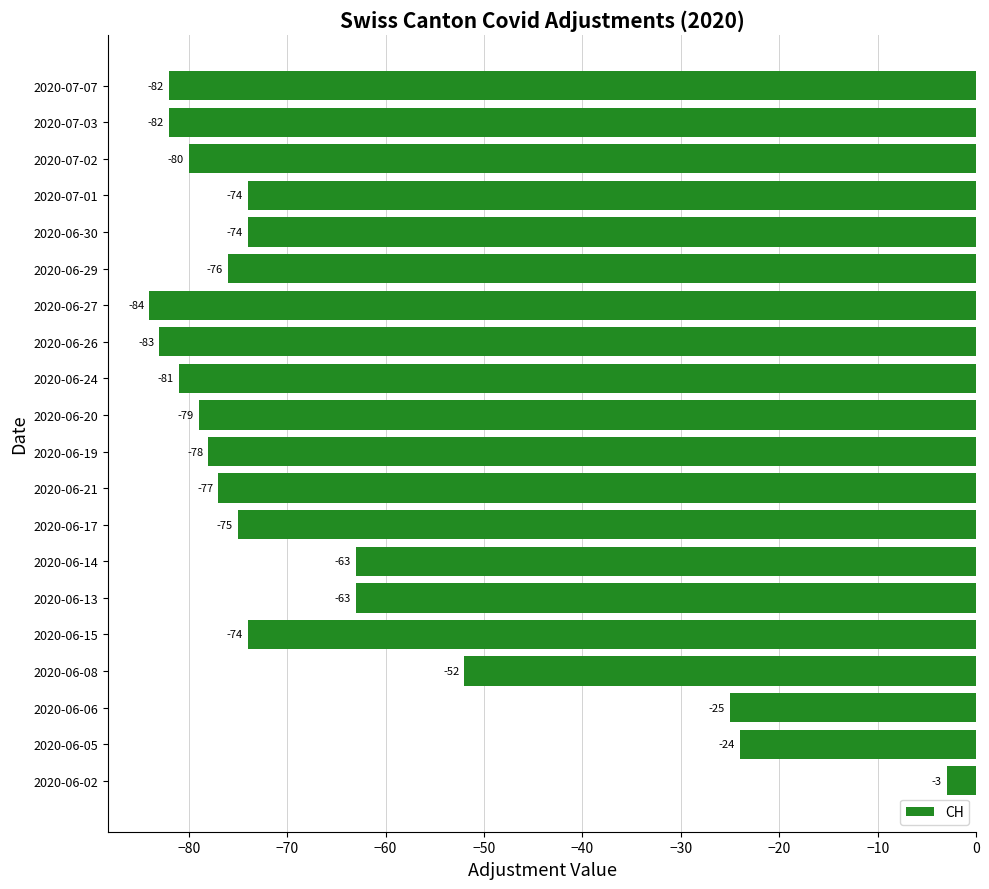

What is the change in value from 2020-06-26 to 2020-07-03?

+1